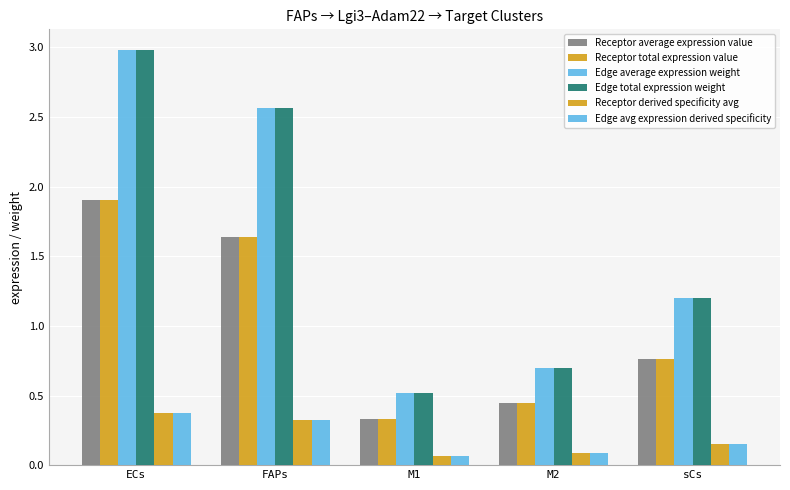

How many groups of bars are there?

5